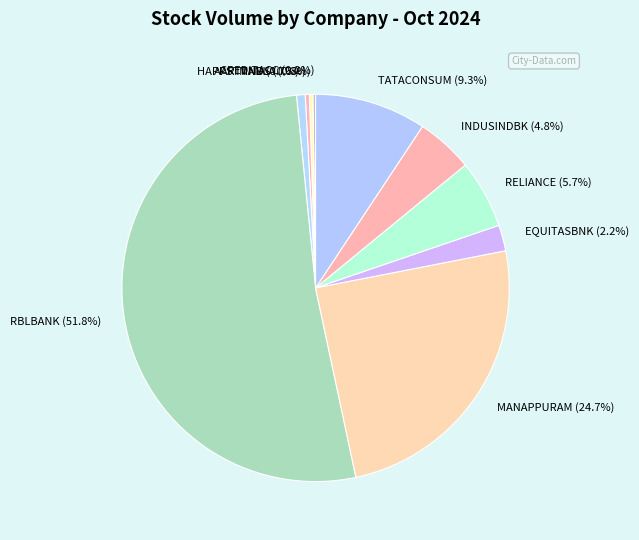

Approximately how many times larger is the value at TATACONSUM (9.3%) compared to AARTIIND (0.7%)?

12.9